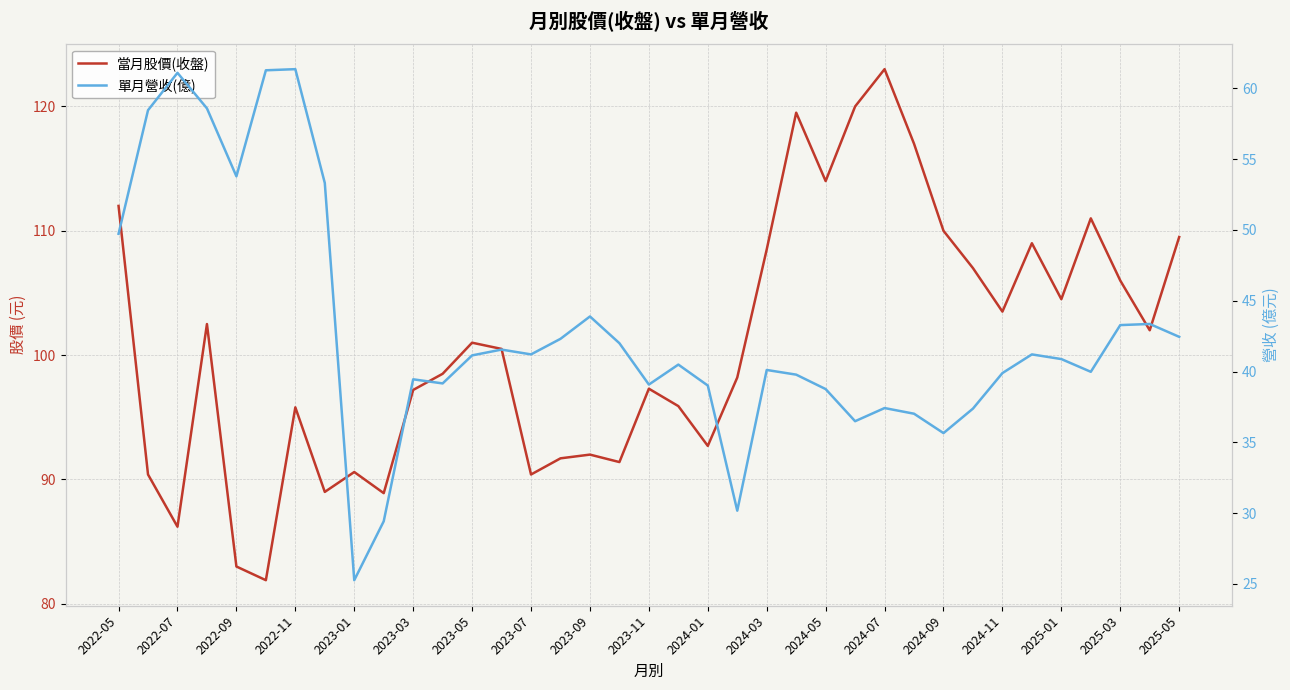

In 當月股價(收盤), how many points are higher than both neighbors (excluding endpoints)?

10